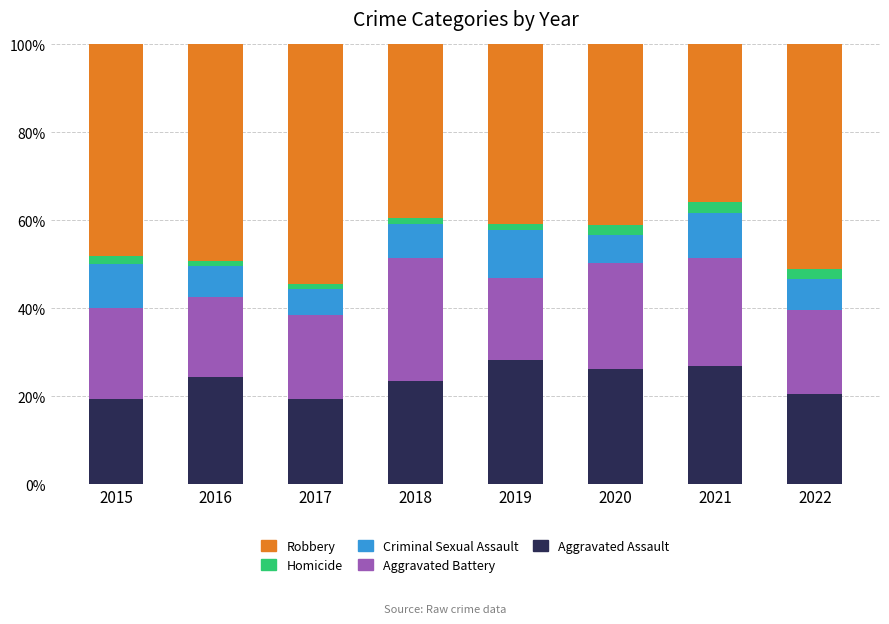

What is the average value of the Aggravated Assault series?

23.6